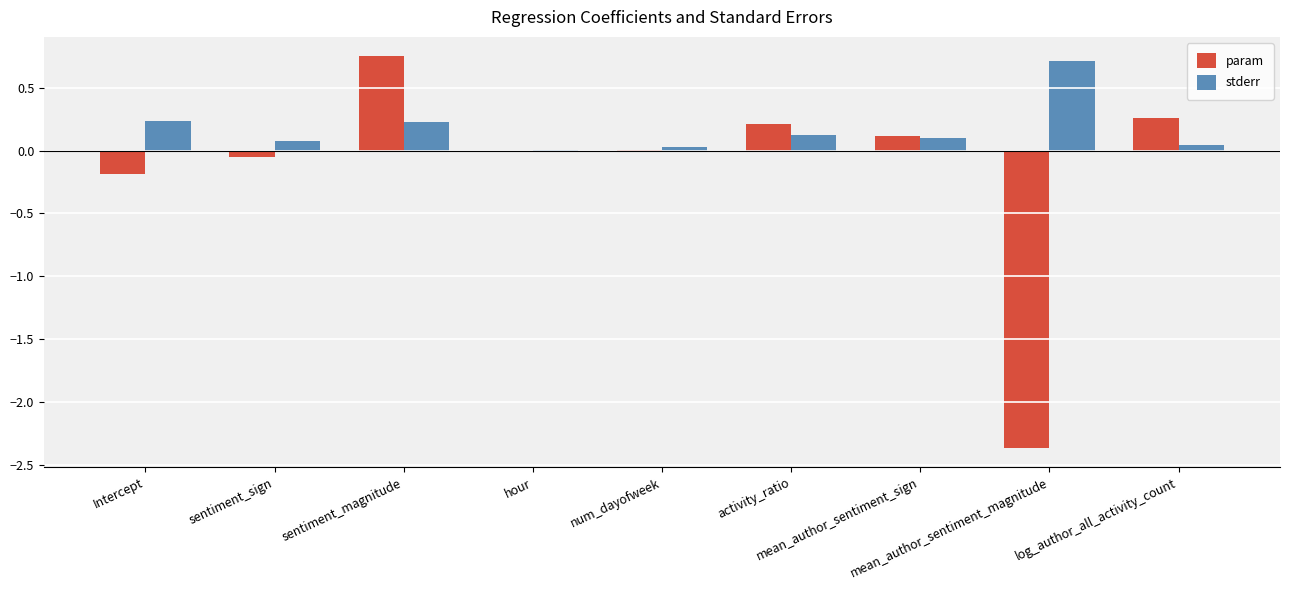

Is it true that param equals 0.1 at mean_author_sentiment_sign?

True